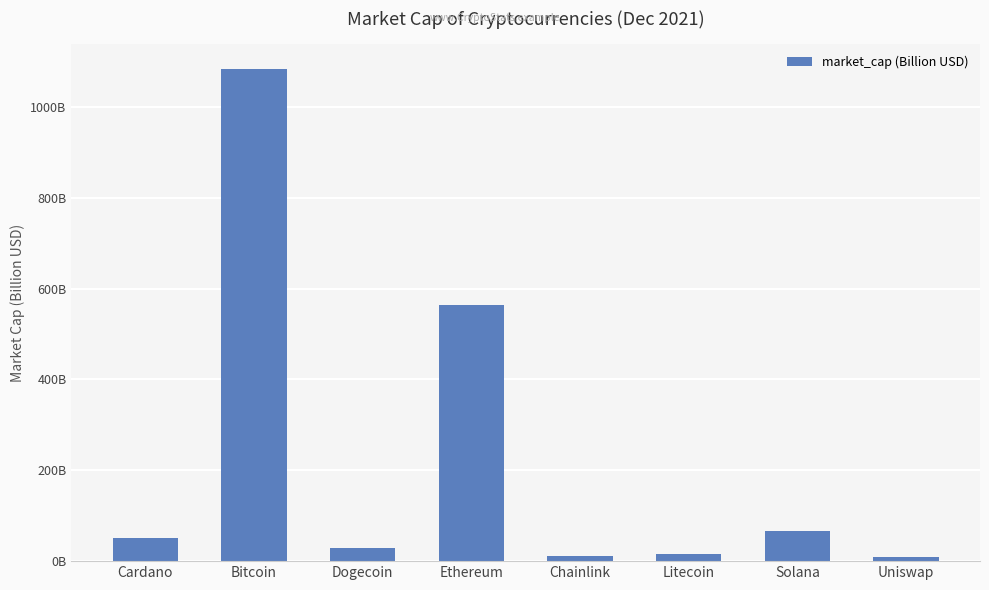

Between Dogecoin and Bitcoin, which is larger?

Bitcoin